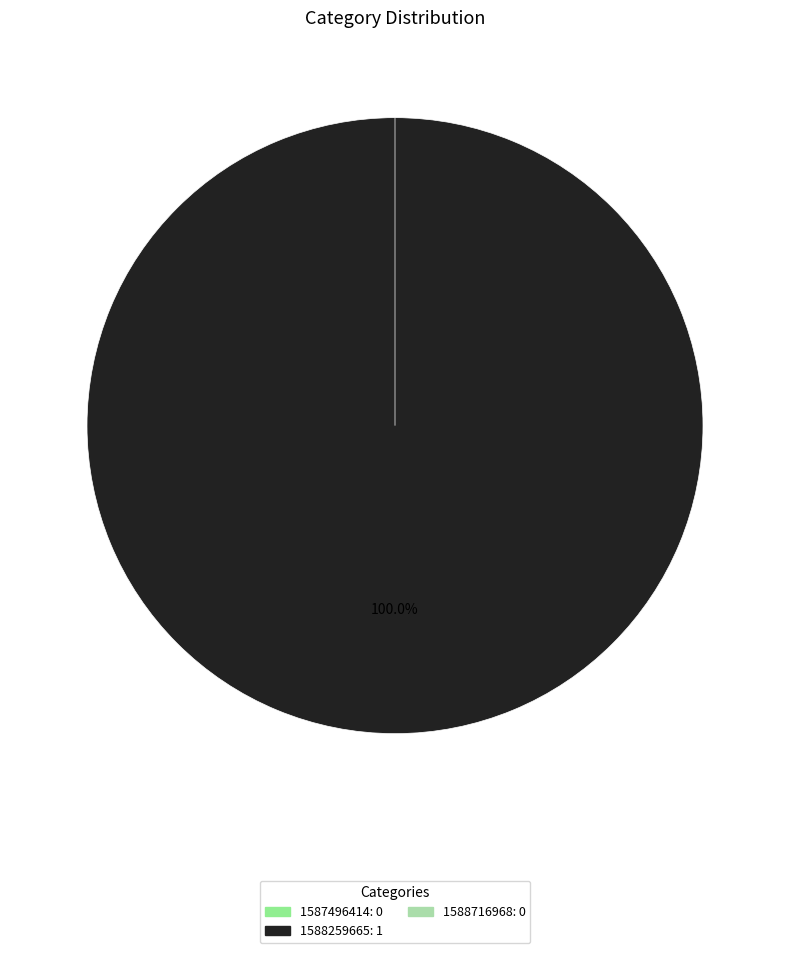

To the nearest percent, what is the average slice percentage?

33%